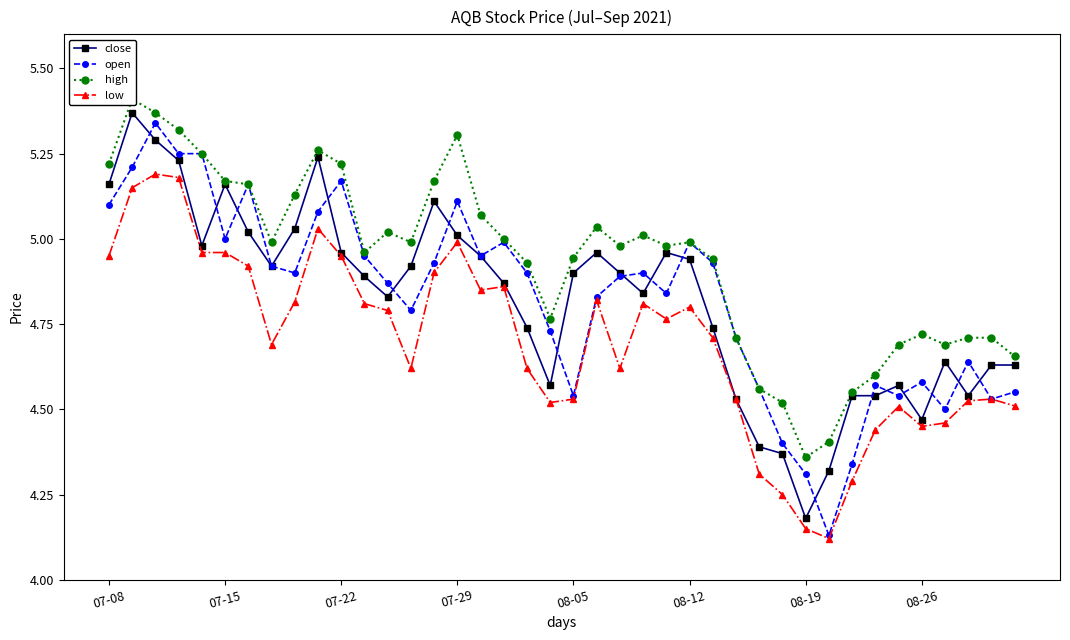

At how many categories does at least one series exceed 5?

16